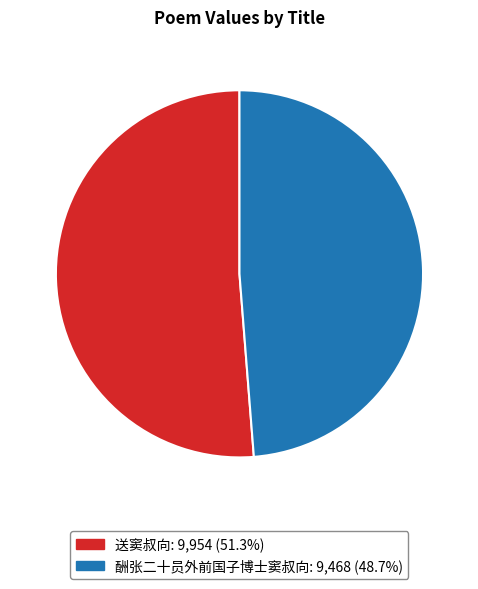

Combined, do 酬张二十员外前国子博士窦叔向 and 送窦叔向 account for over 50%?

Yes